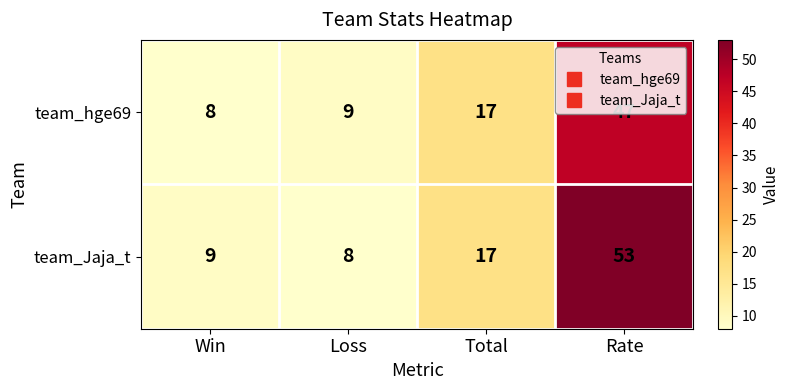

Is it true that team_Jaja_t equals 7 at Total?

False